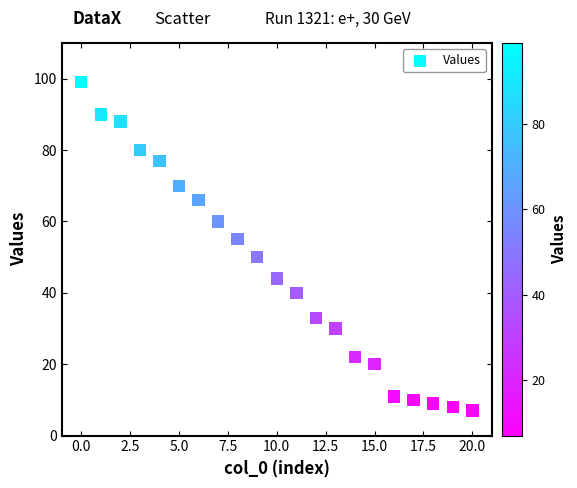

What is the range of Y values (max minus min)?

92